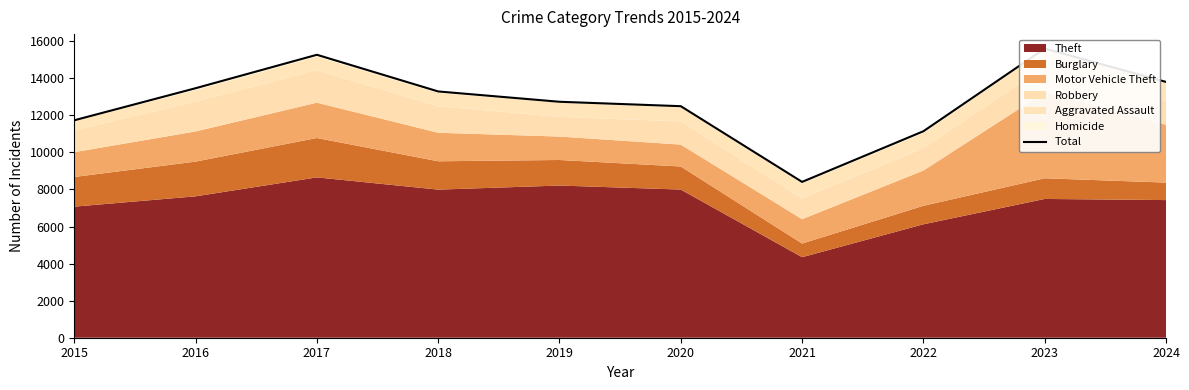

At which category does the chart reach its minimum across all series?

2021